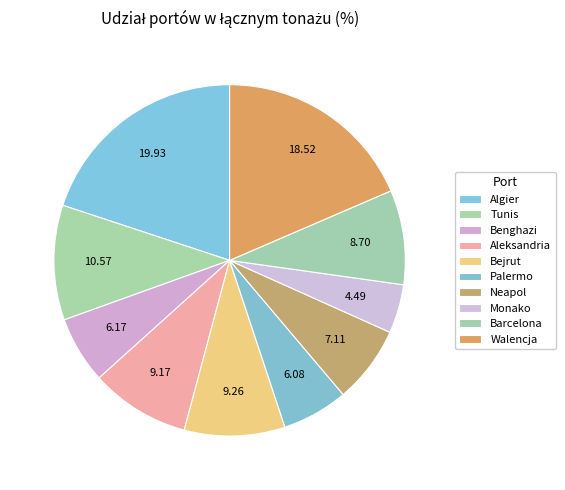

Count the number of slices in the pie.

10